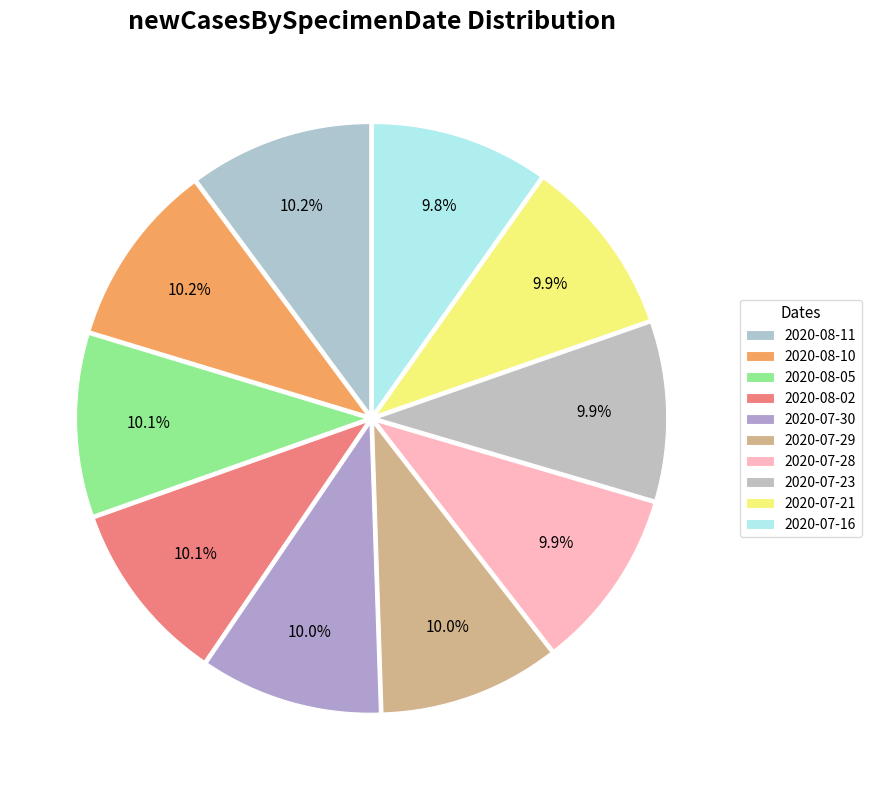

Count the number of slices in the pie.

10